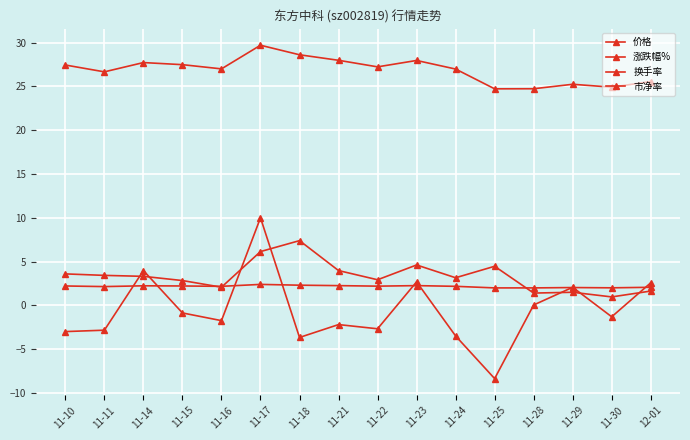

List the labels in order of 市净率 value, largest first.

11-17, 11-18, 11-21, 11-23, 11-14, 11-10, 11-15, 11-22, 11-16, 11-24, 11-11, 12-01, 11-29, 11-30, 11-25, 11-28